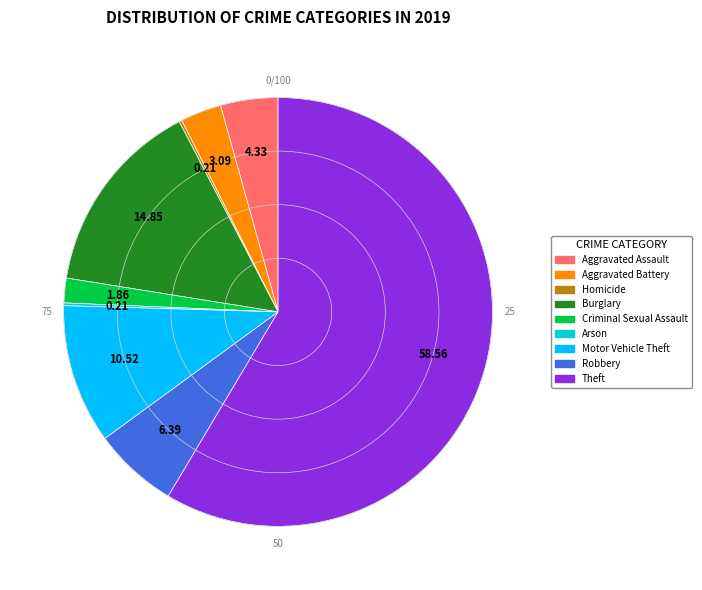

What is the majority slice?

Theft